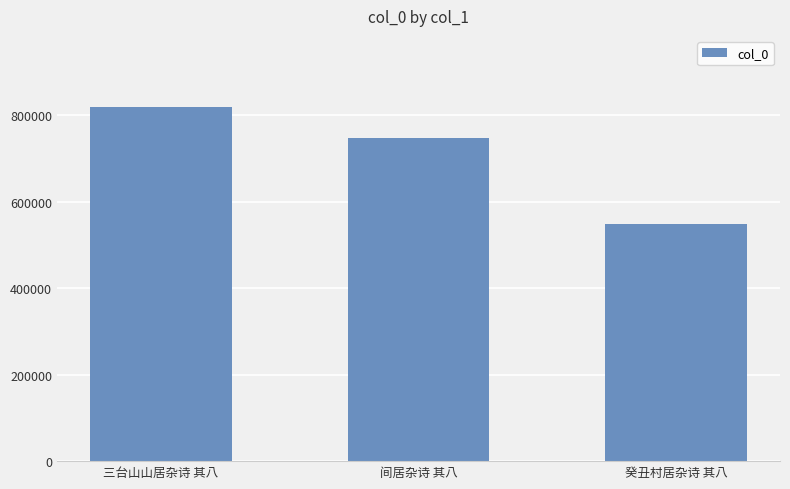

Rank the categories by value from highest to lowest.

三台山山居杂诗 其八, 间居杂诗 其八, 癸丑村居杂诗 其八